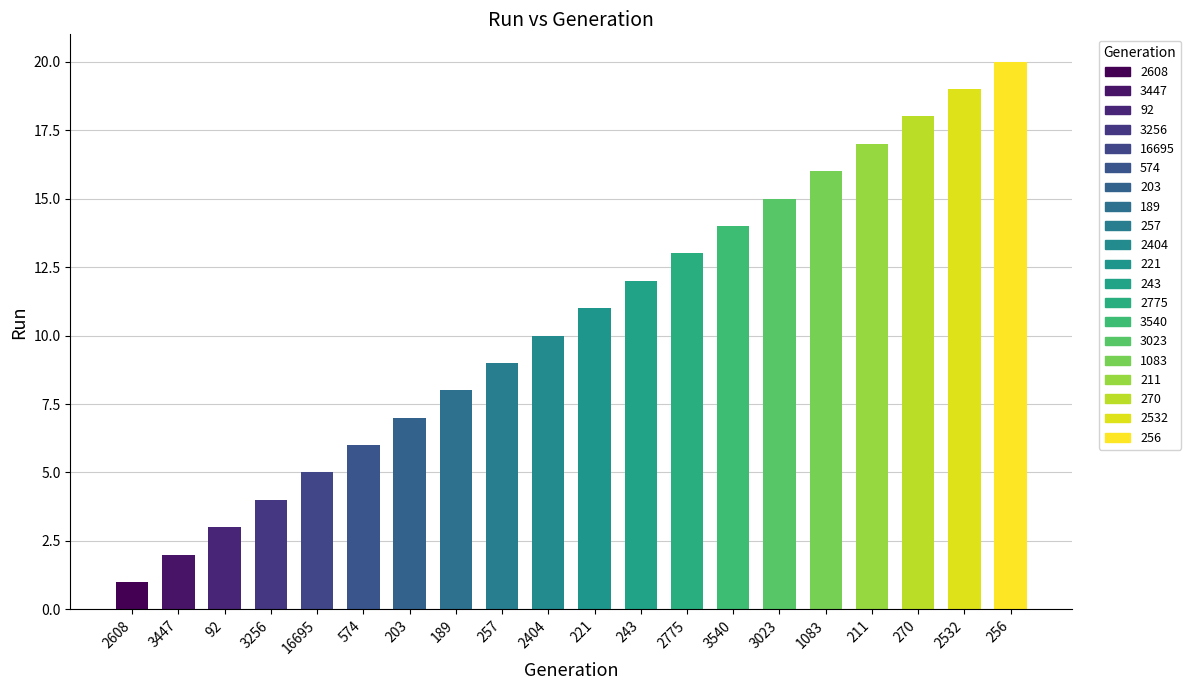

The chart shows a value of 7 at 203. True or false?

True